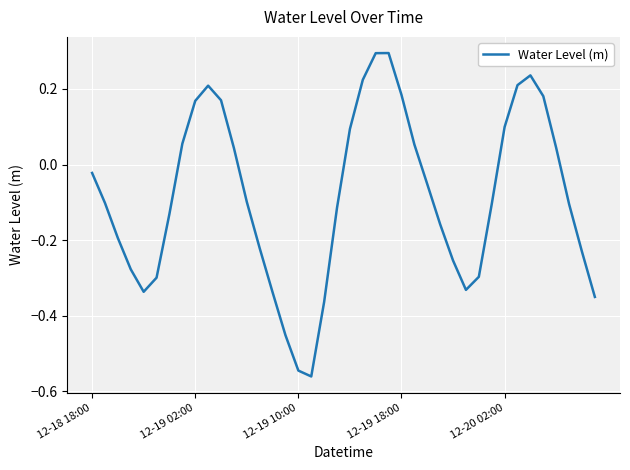

True or false: there are more than 2 points higher than both neighbors.

True